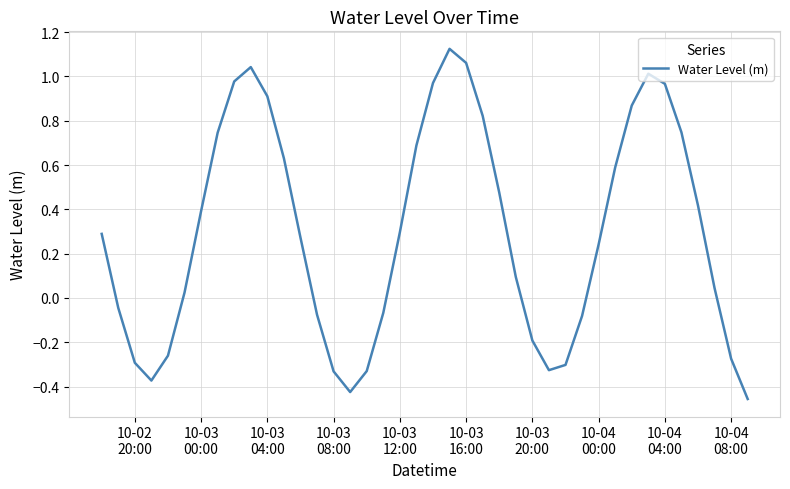

What is the difference between the maximum and minimum values?

1.6